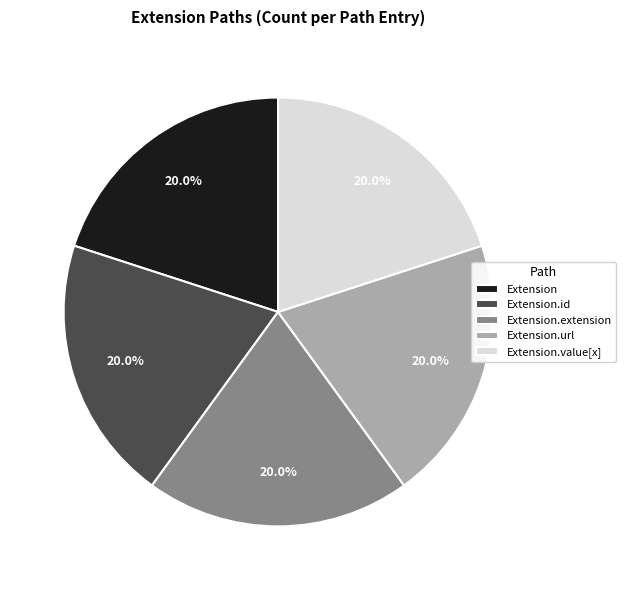

What percentage is NOT represented by Extension.extension?

80.0%